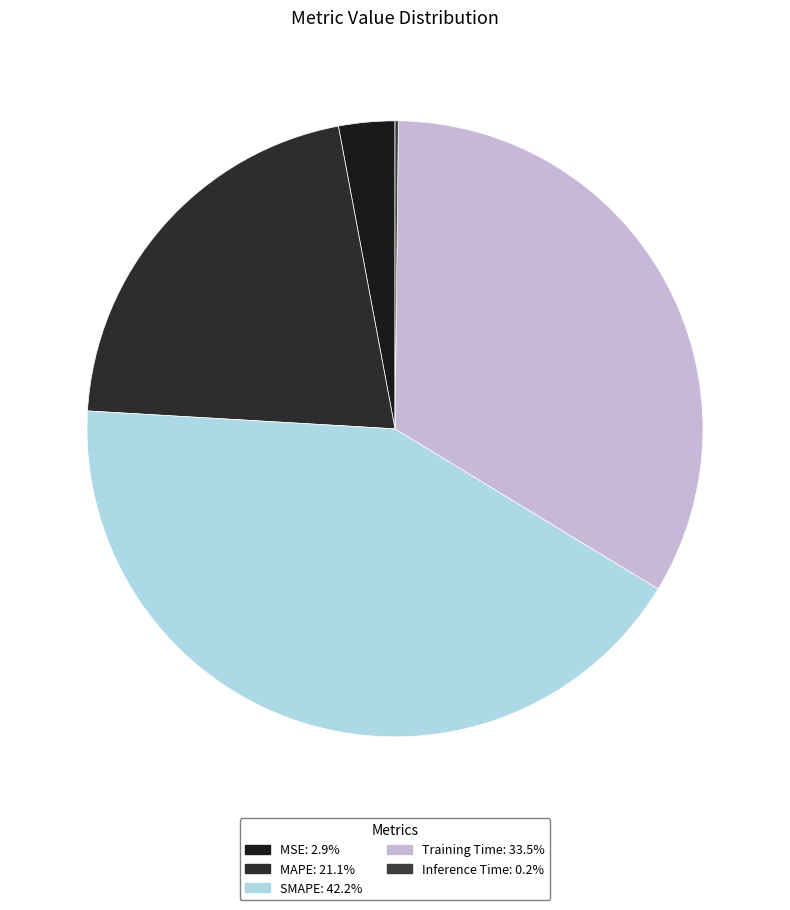

Is Training Time the majority of the pie?

No